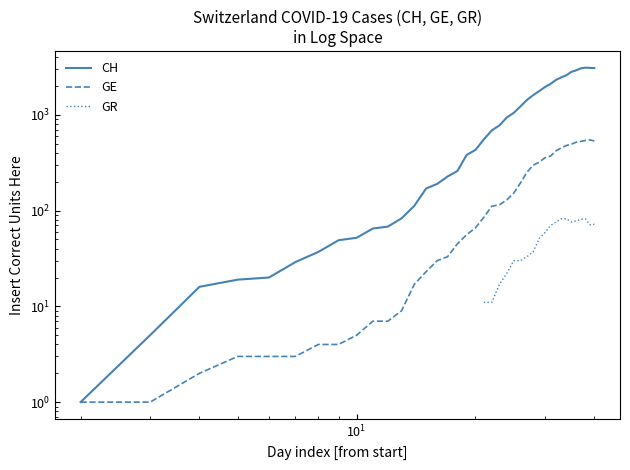

How many distinct data groups are displayed?

3